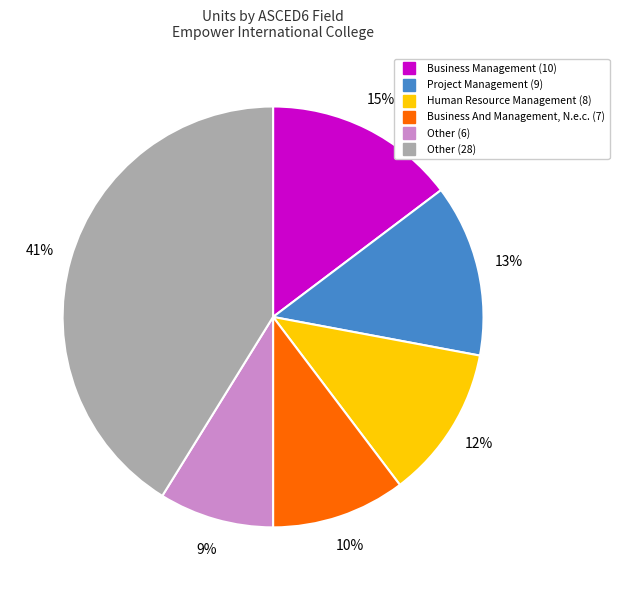

Is there any slice that represents more than half of the pie?

No